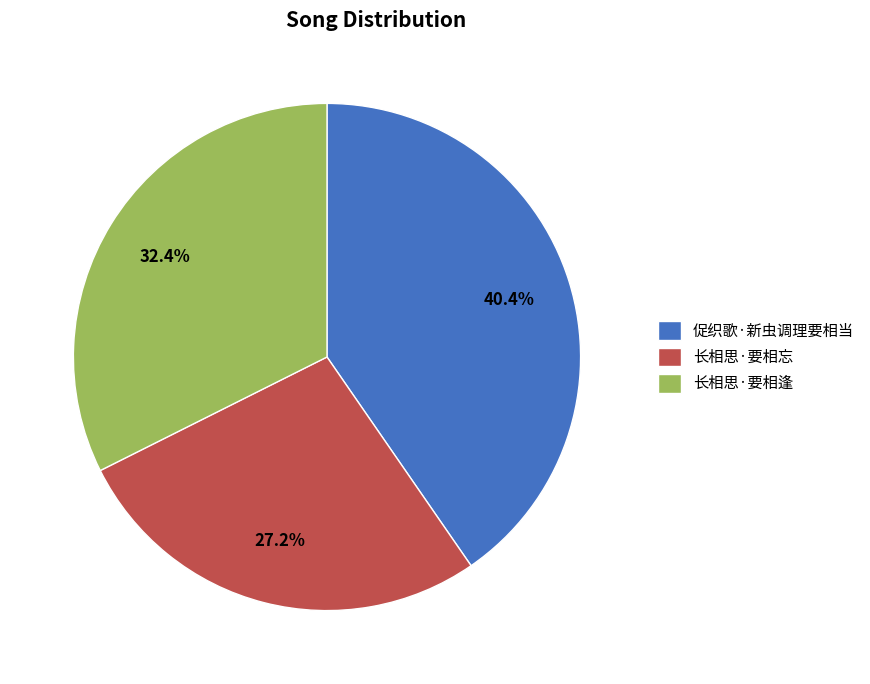

Rank the categories by value from lowest to highest.

长相思·要相忘, 长相思·要相逢, 促织歌·新虫调理要相当